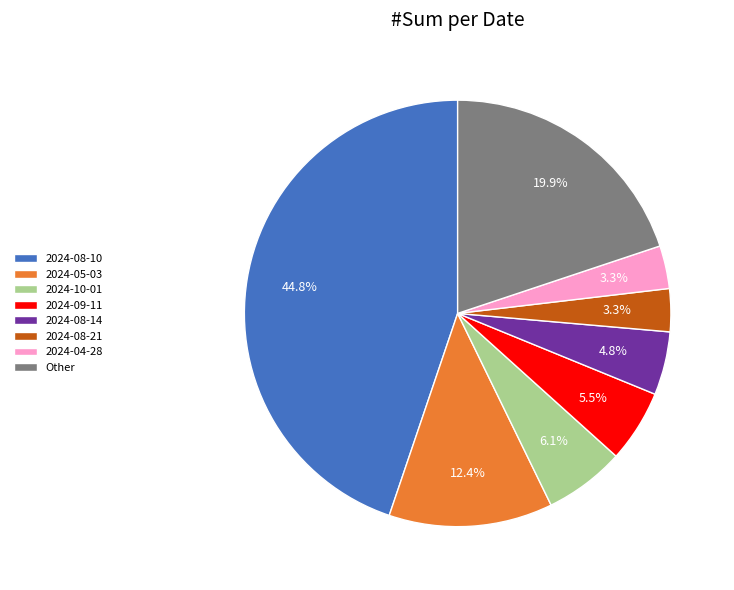

Which slice is the largest?

2024-08-10